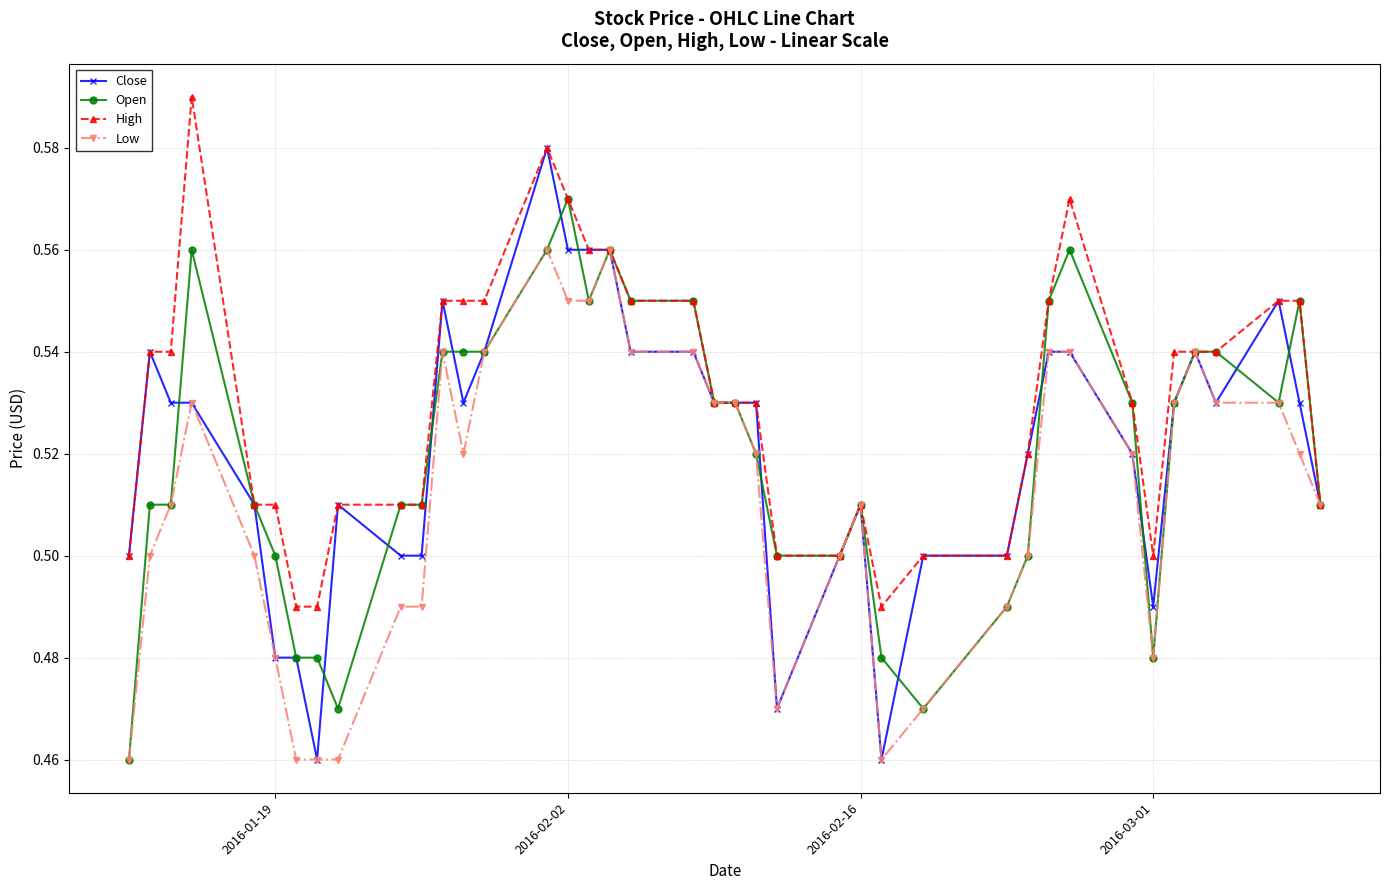

Which series has the largest total across all categories?

High